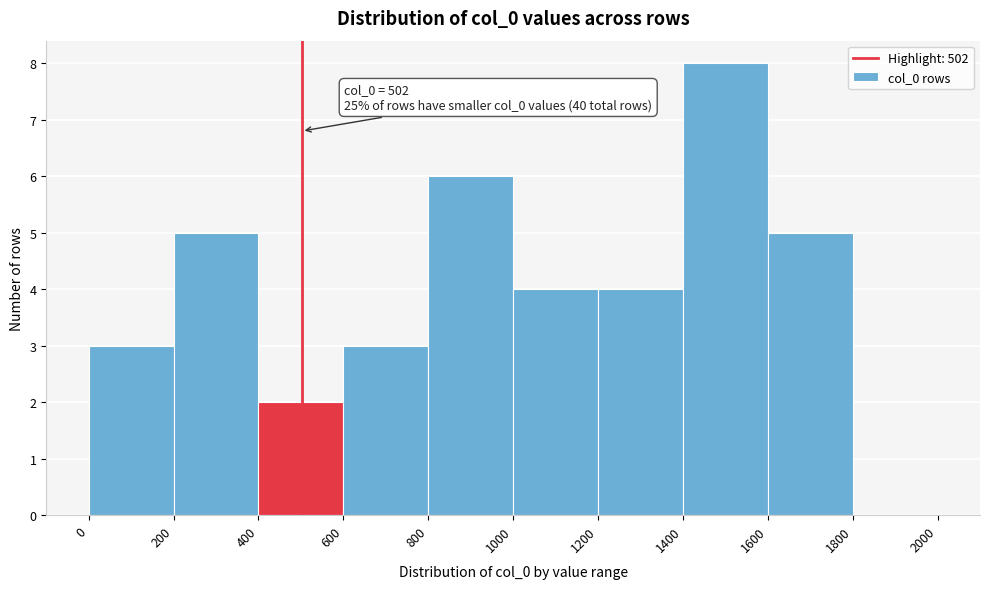

Over which range of the x-axis is the bar tallest?

1400 to 1600